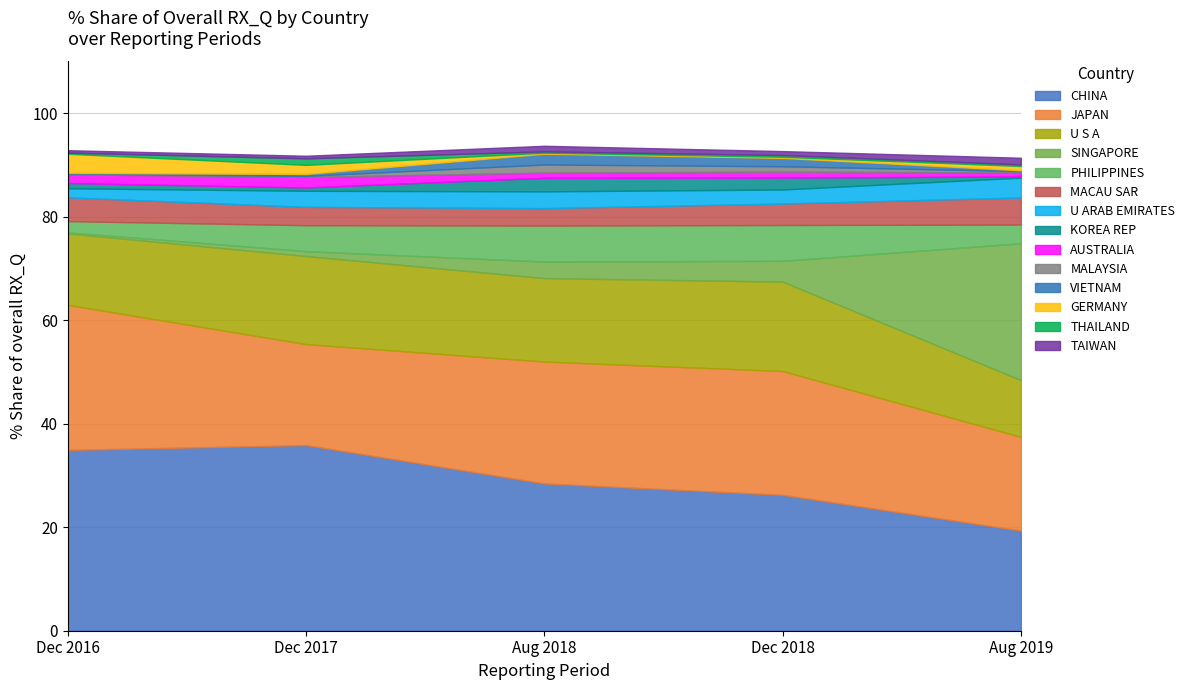

Which category has the lowest value in the CHINA series?

Aug 2019